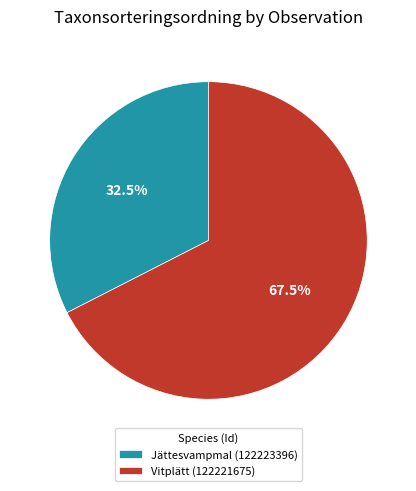

Rank the categories by value from lowest to highest.

Jättesvampmal (122223396), Vitplätt (122221675)